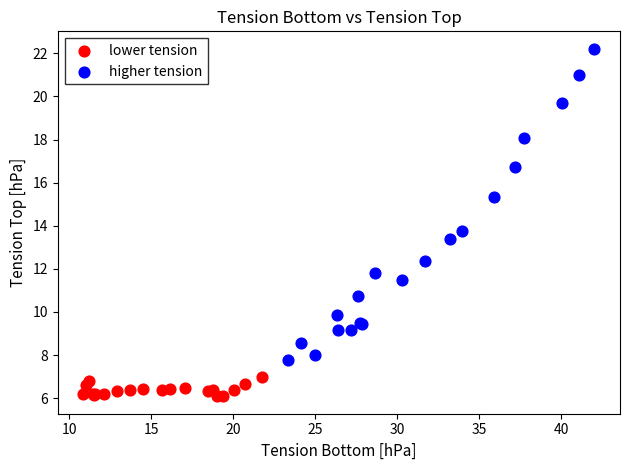

Which series contains the highest Y value?

higher tension